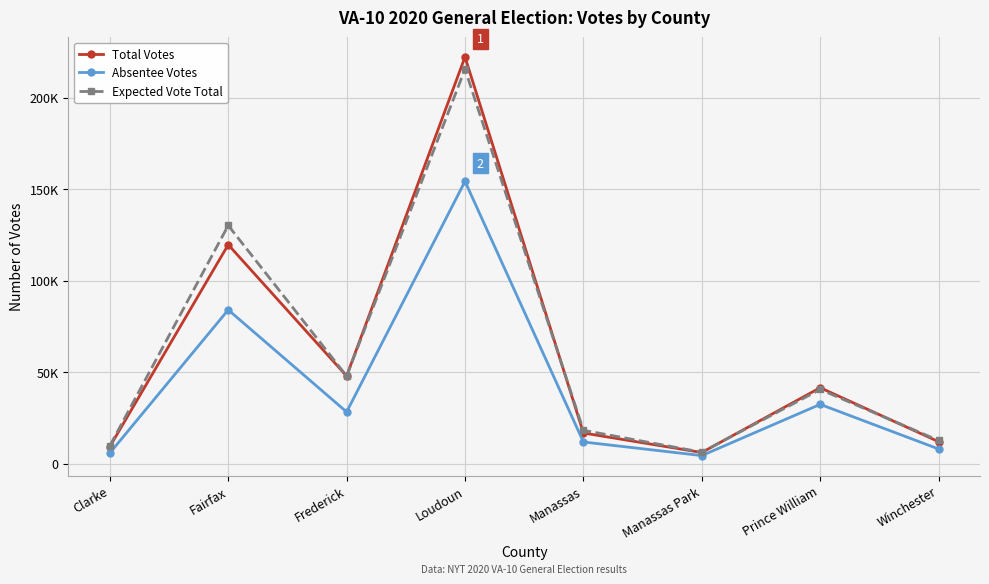

Where is Expected Vote Total nearest to the value 110877?

Fairfax